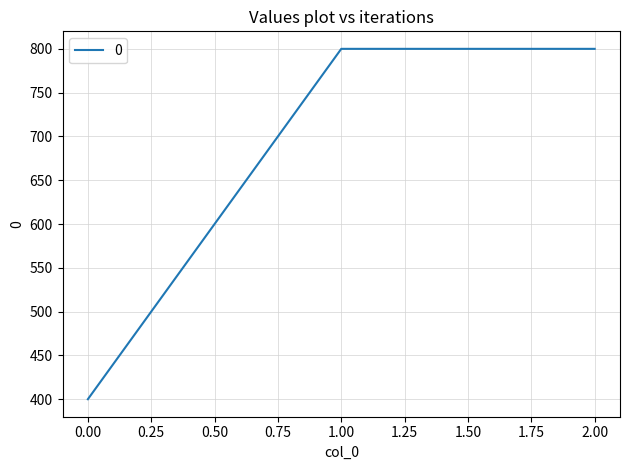

What is the greatest value displayed?

800